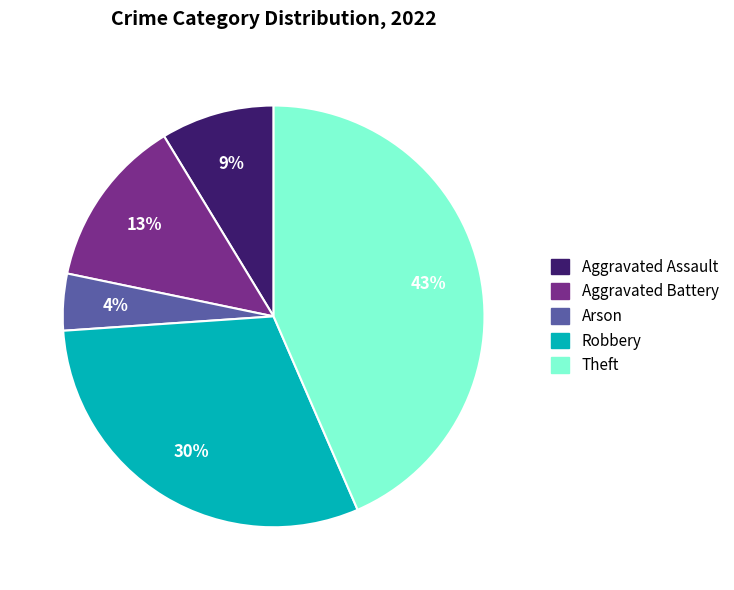

To the nearest percent, what is the difference between the Robbery and Arson slice percentages?

26%